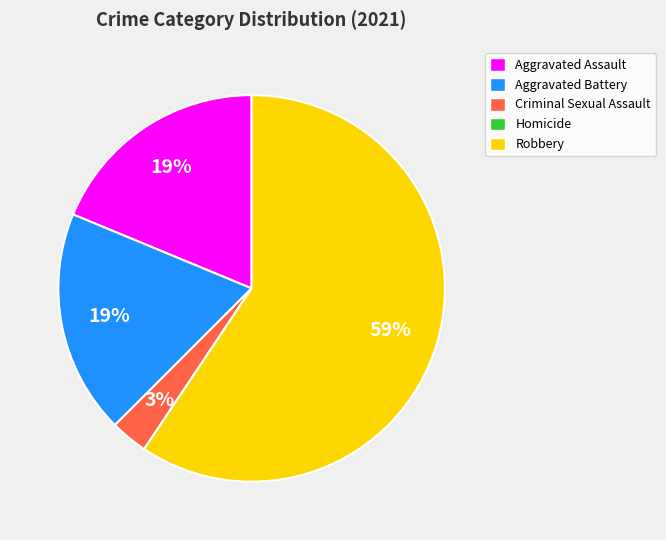

Count the number of slices in the pie.

5